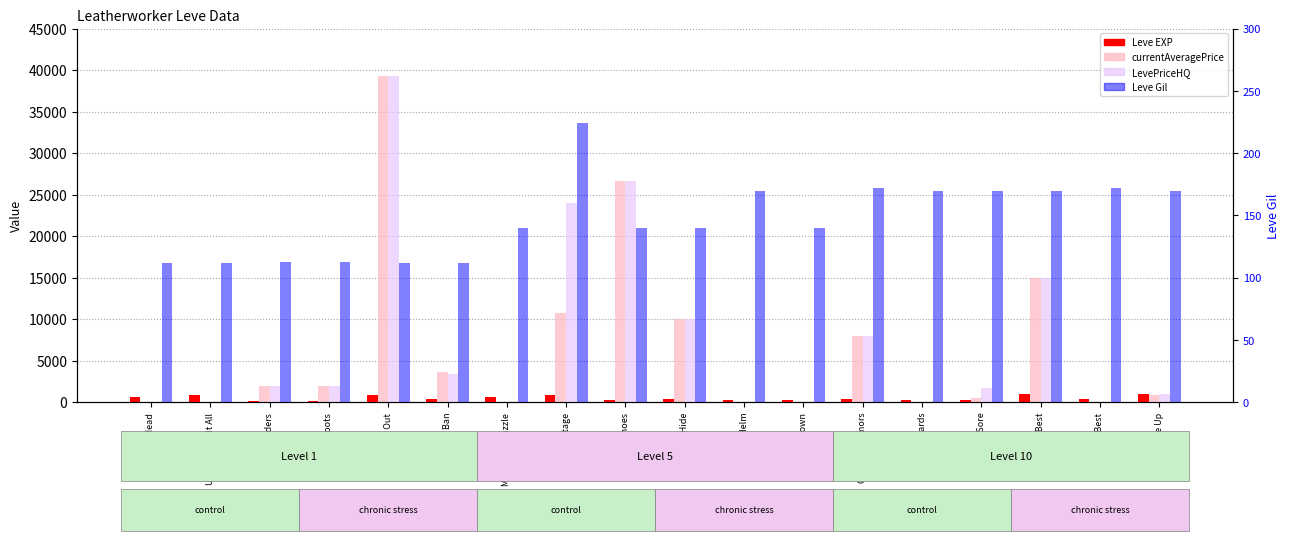

What is the difference between the second highest and second lowest values in the Leve Gil series?

60